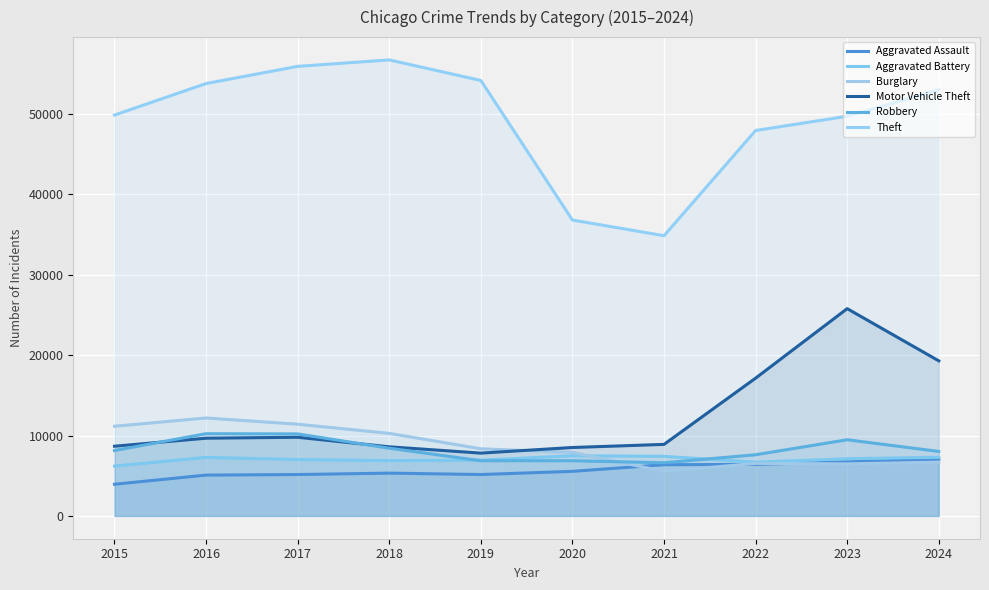

Which category has the highest value across all series?

2018